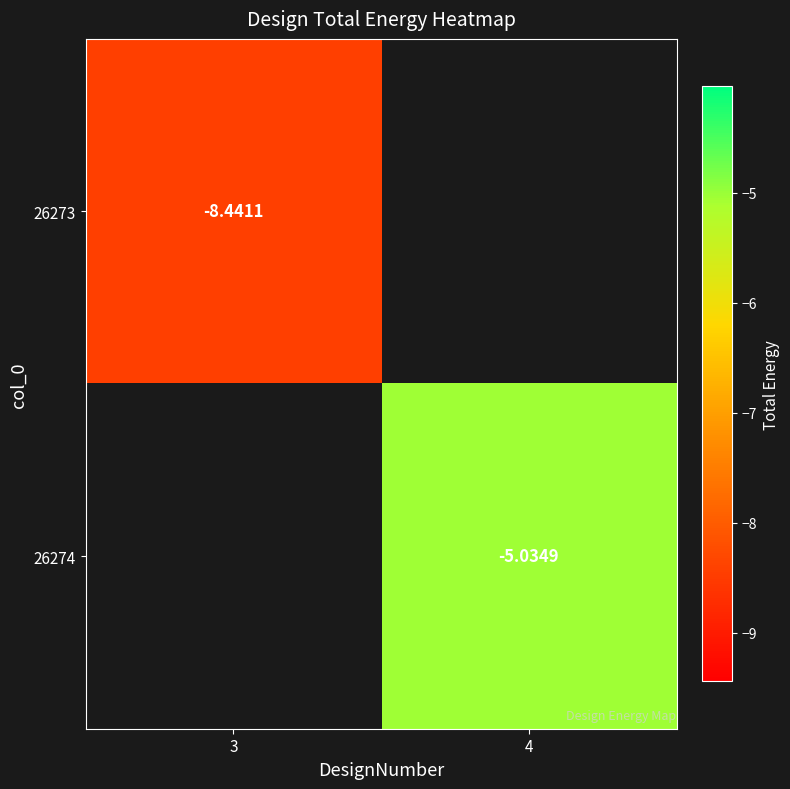

At which label does 26273 reach its minimum?

3